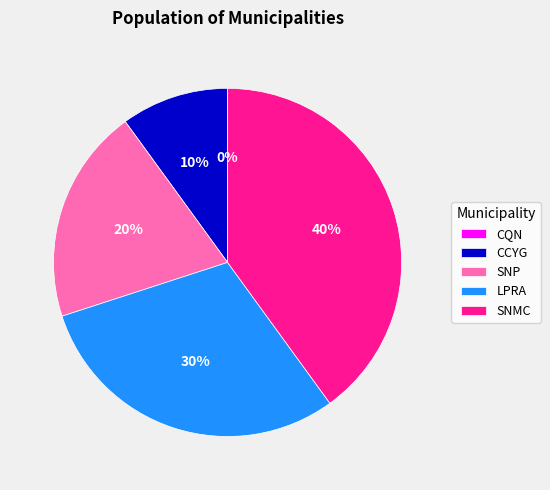

Which category has the biggest portion of the pie?

SNMC